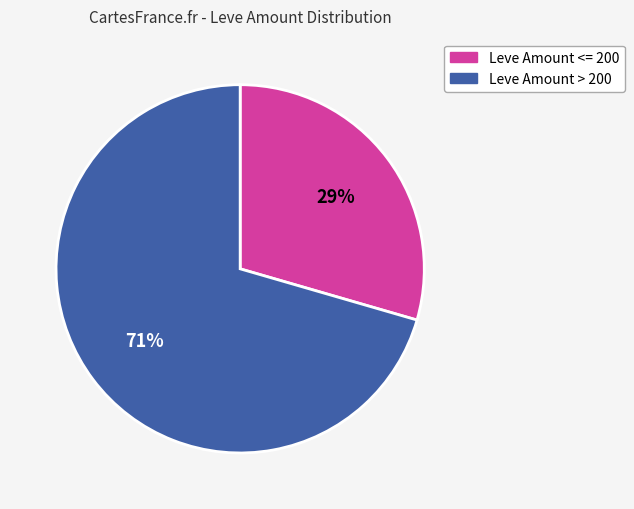

To the nearest percent, what is the average slice percentage?

50%